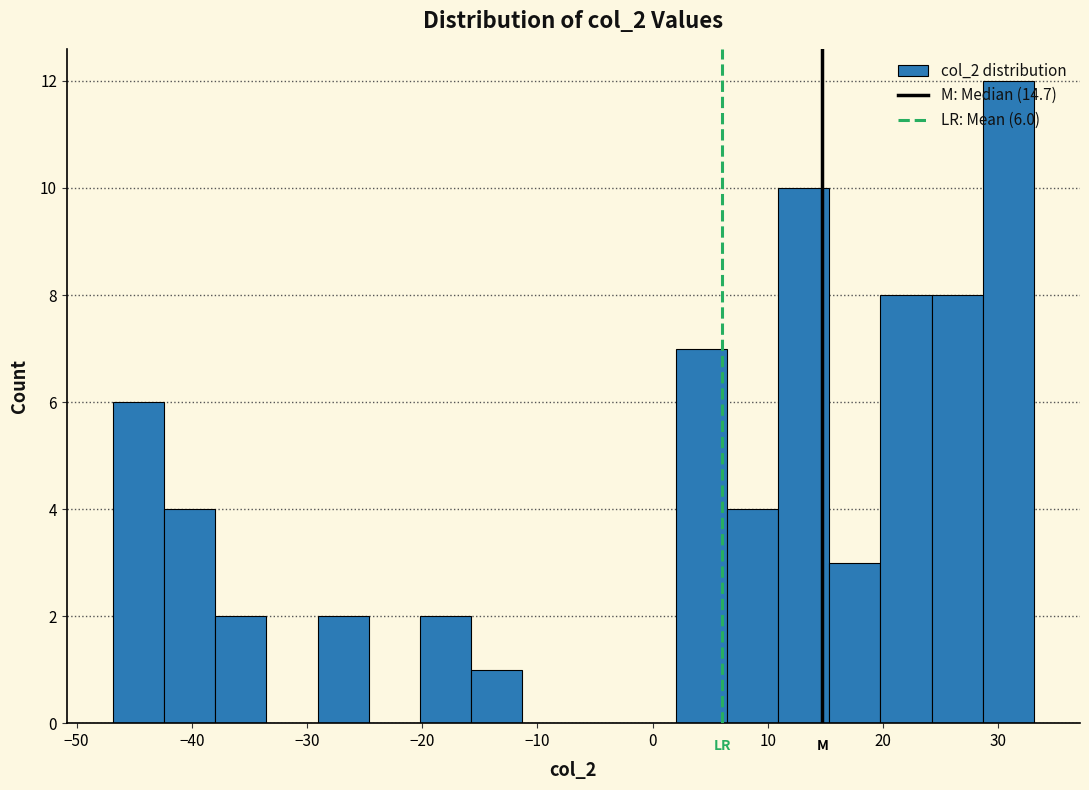

Which range on the x-axis has the tallest bar?

29 to 33